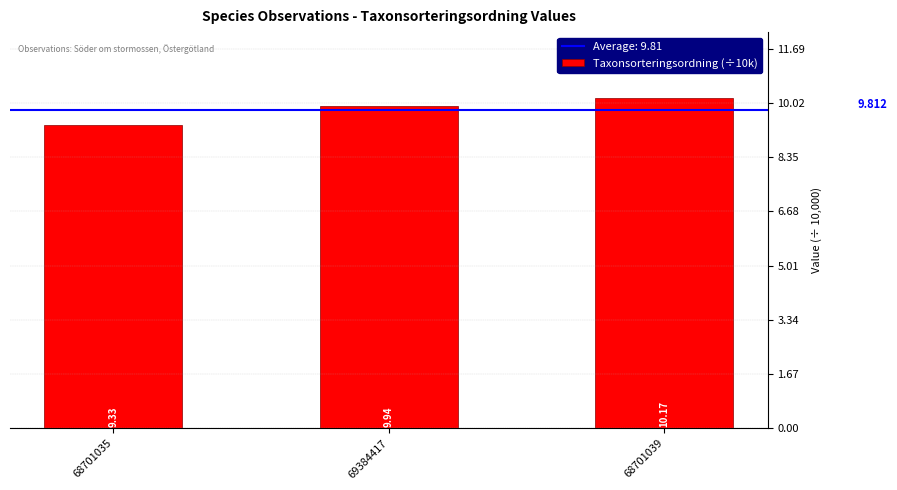

Reading right to left, list all the values displayed in this chart.

10.2	9.9	9.3